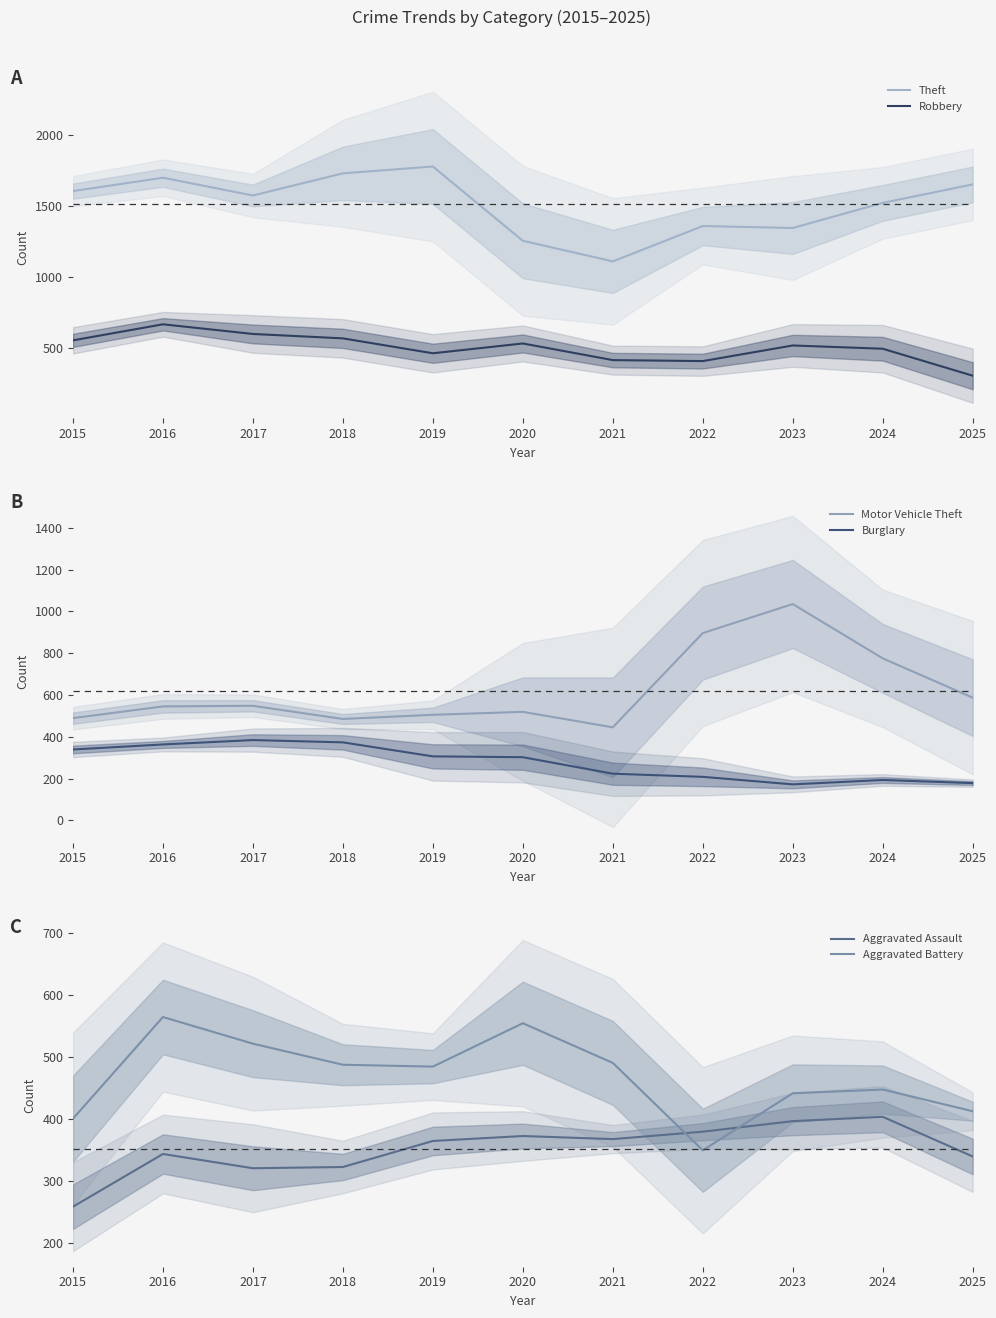

Which category has the highest value in the Burglary series?

2017